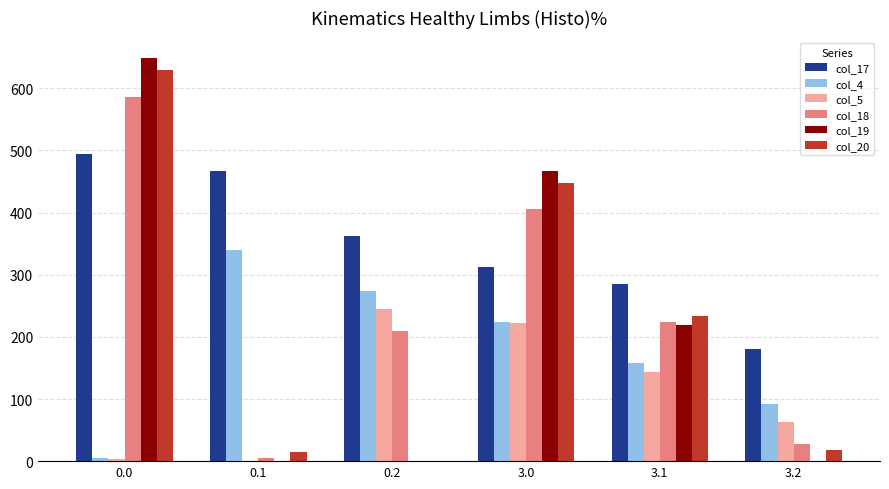

At which label is col_18 closest to 296?

3.1